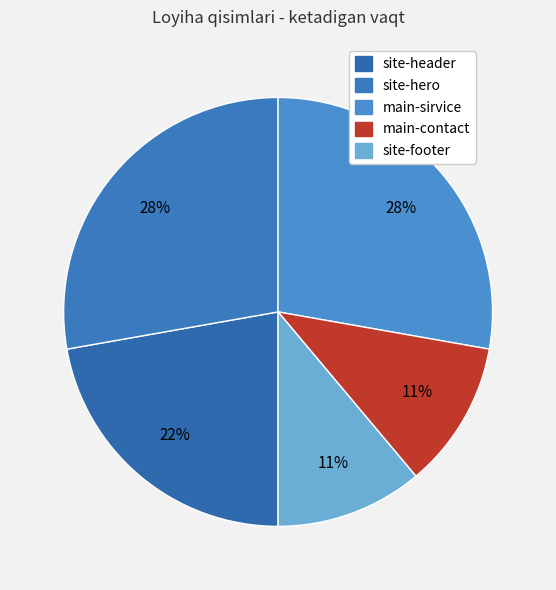

To the nearest percent, what is the combined percentage of main-contact and site-header?

33%